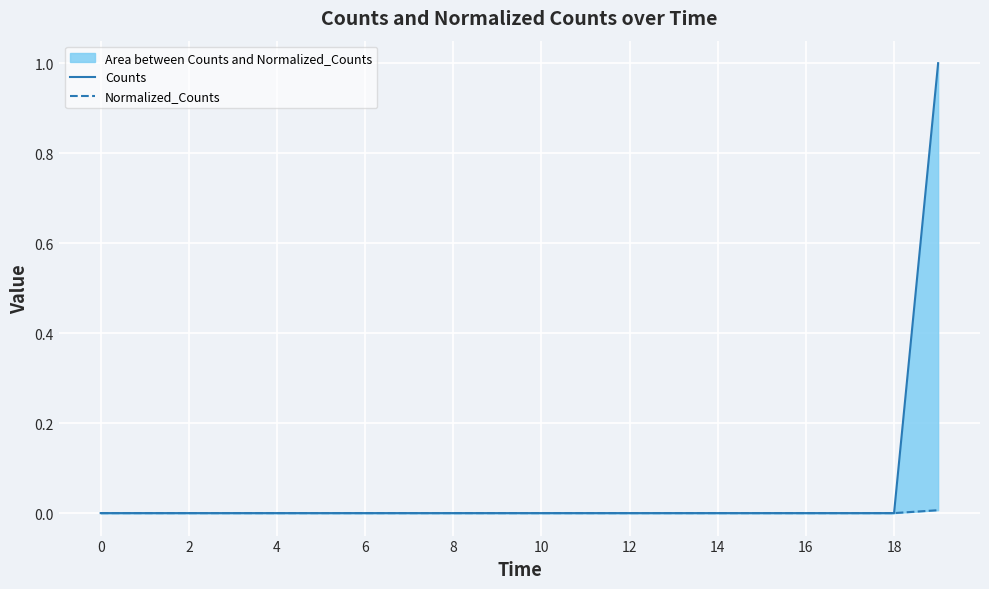

Does the chart display data point markers on the line(s)?

No